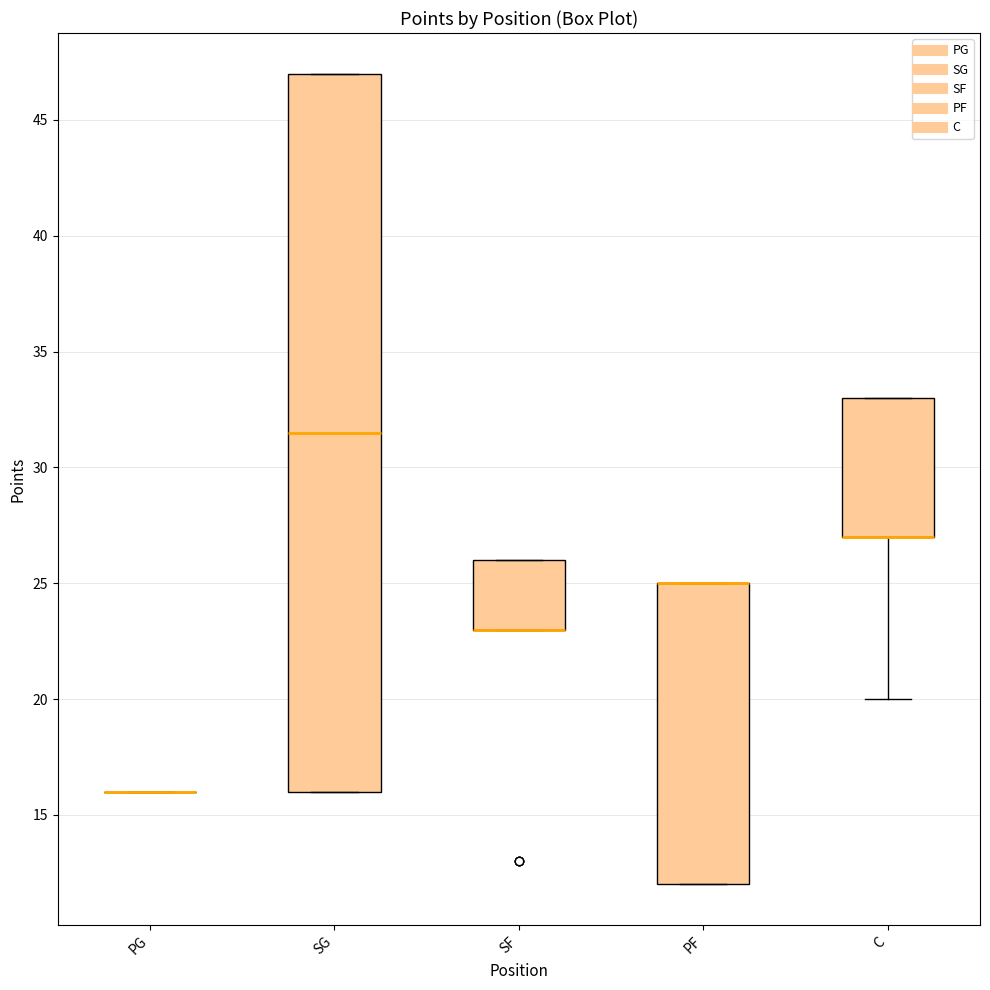

Reading left to right, transcribe this box plot: for each box, give where its median line is, the range the box spans, and where its two whiskers end, as read against the y-axis. The values are not printed on the chart, so give them approximately, as read against the axis.

PG: box collapsed to a line at 16.0, whiskers 16.0 to 16.0
SG: median 31.5, box 16.0 to 47.0, whiskers 16.0 to 47.0
SF: median 23.0 (drawn on the box's lower edge), box 23.0 to 26.0, whiskers 23.0 to 26.0
PF: median 25.0 (drawn on the box's upper edge), box 12.0 to 25.0, whiskers 12.0 to 25.0
C: median 27.0 (drawn on the box's lower edge), box 27.0 to 33.0, whiskers 20.0 to 33.0